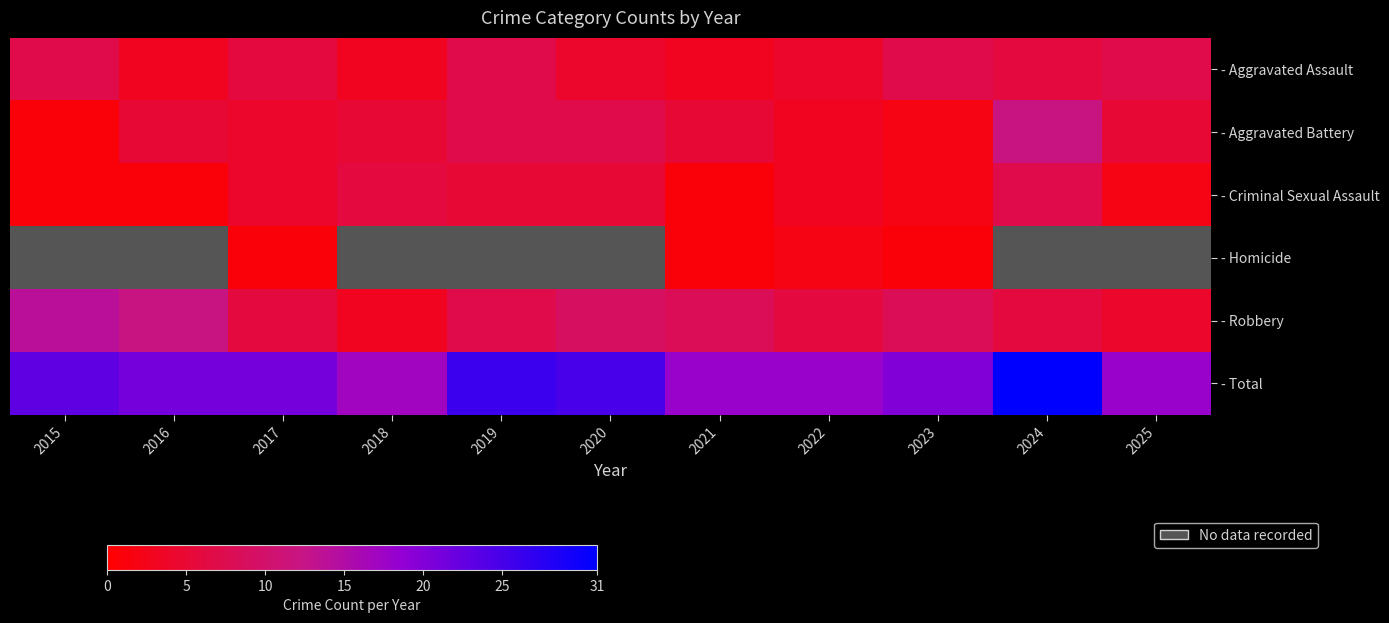

Where is Aggravated Battery nearest to the value 6?

2016